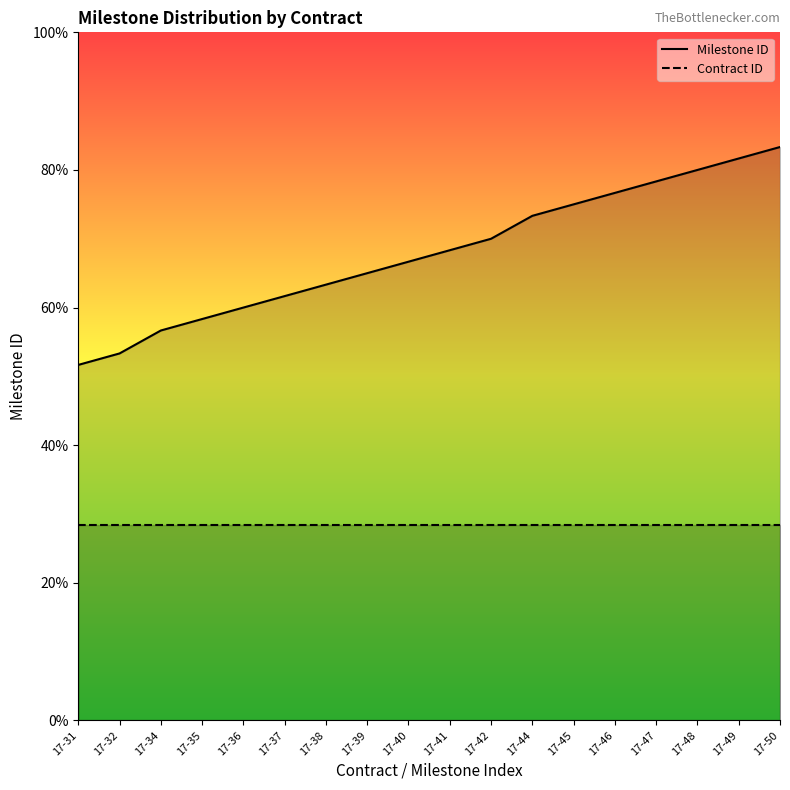

True or false: Milestone ID and Contract ID cross at least once.

False